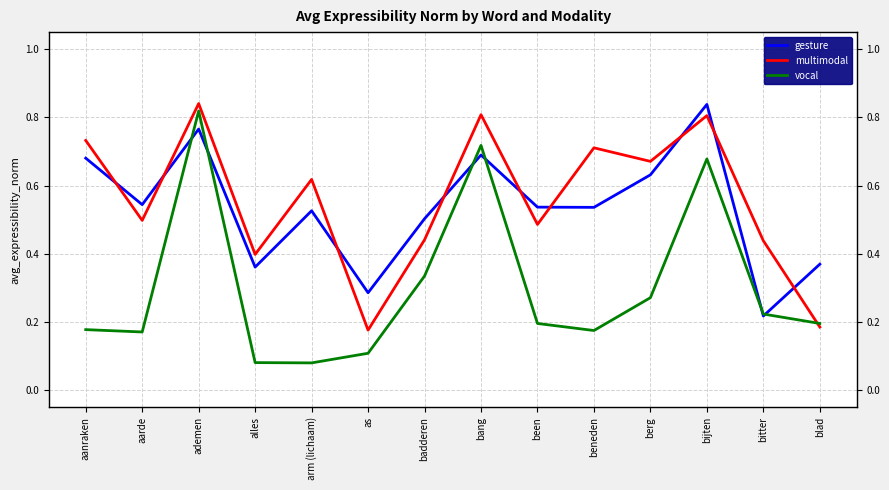

The multimodal series shows 0.4 at alles. True or false?

True